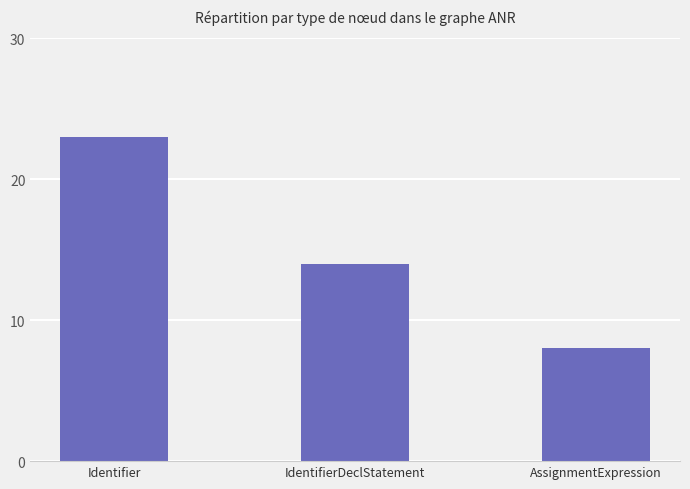

Is it true that the value at AssignmentExpression is 2?

False